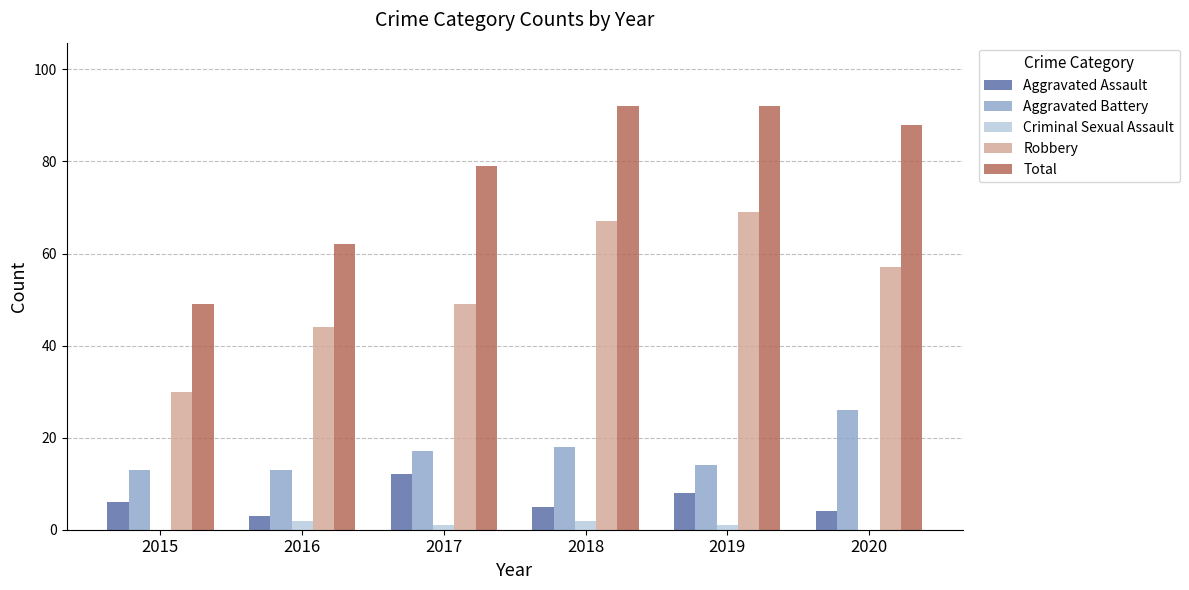

Between 2016 and 2018, which series saw the biggest shift?

Total